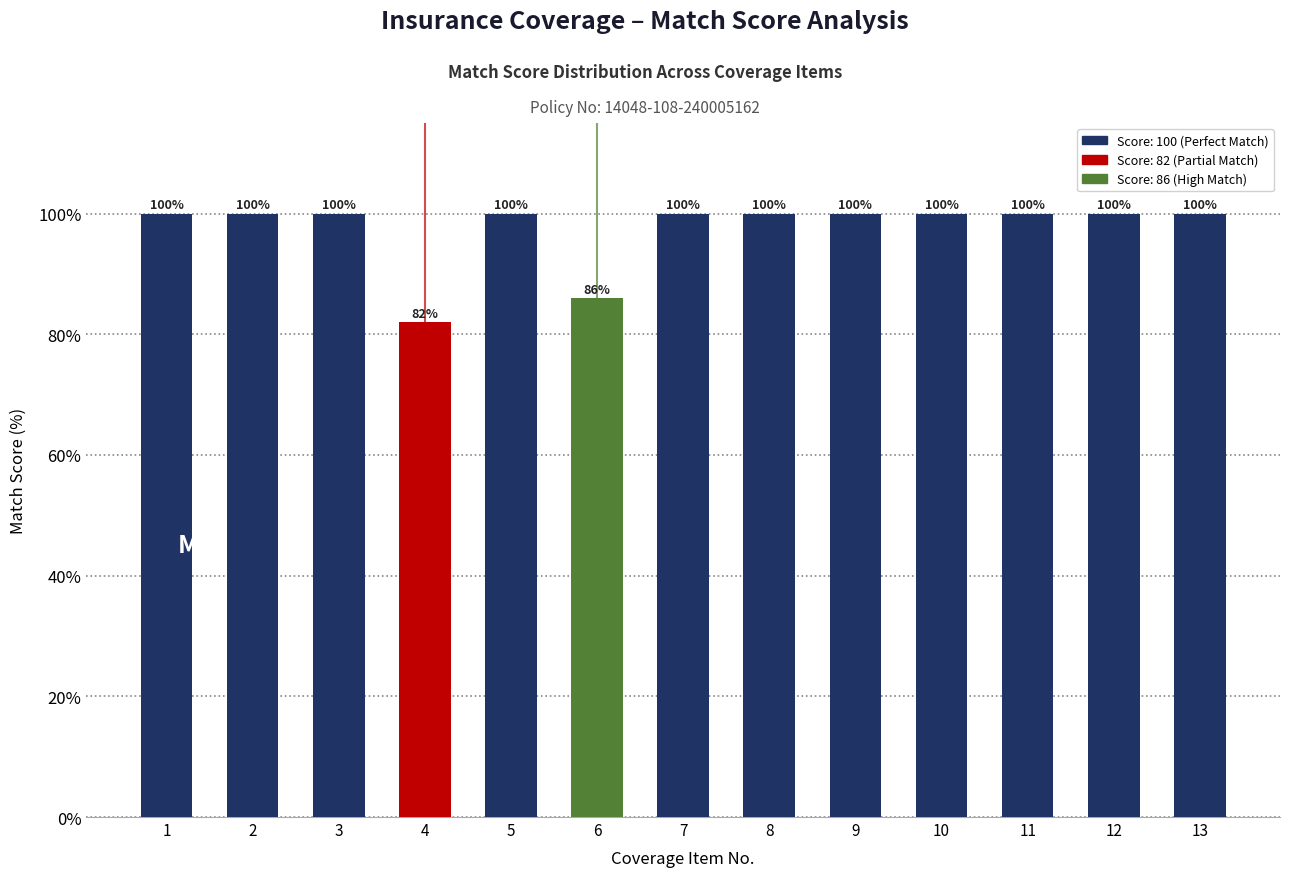

At which label is the value closest to 91?

6